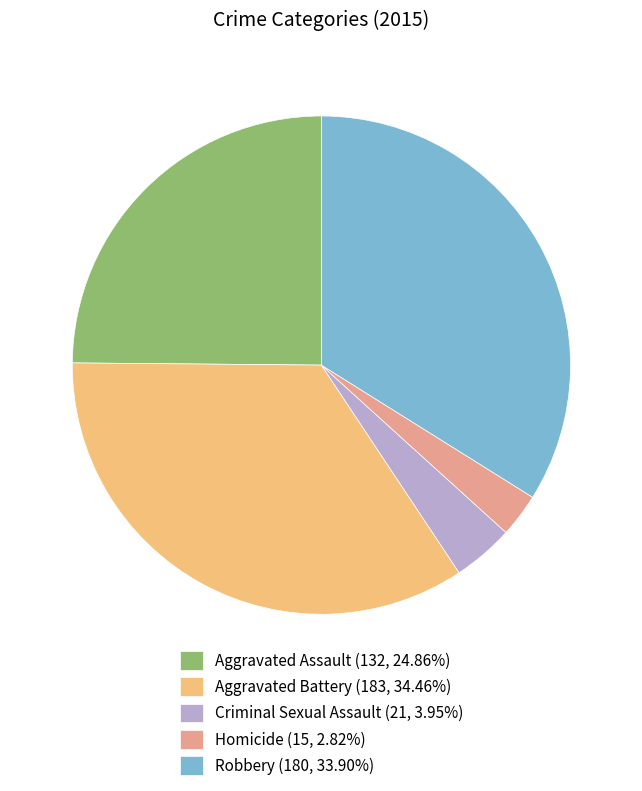

What is the ratio of the value at Criminal Sexual Assault to the value at Aggravated Battery?

0.1